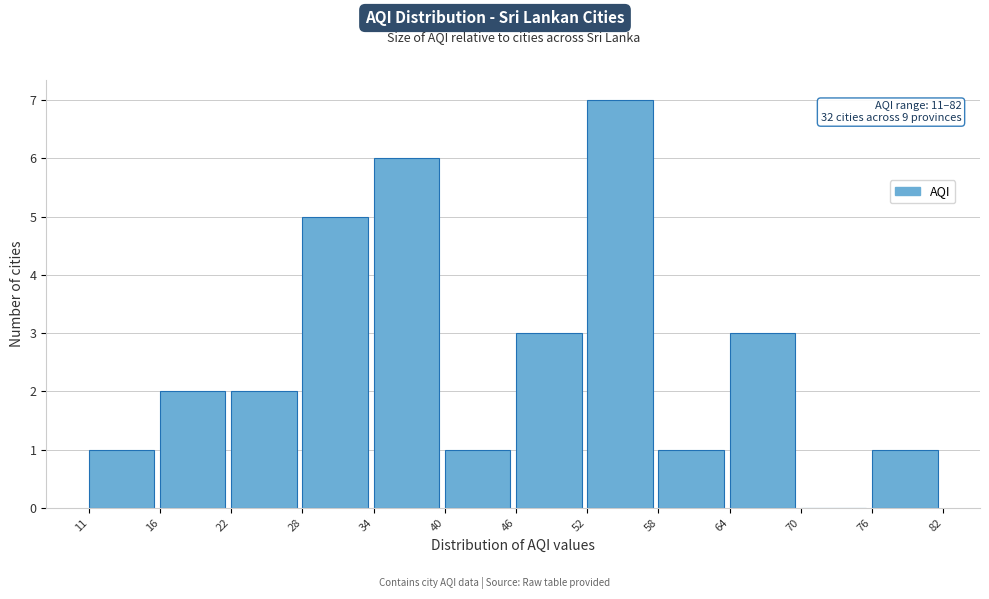

Reading left to right, transcribe all the data shown in this chart.

11=1	16=2	22=2	28=5	34=6	40=1	46=3	52=7	58=1	64=3	70=0	76=1